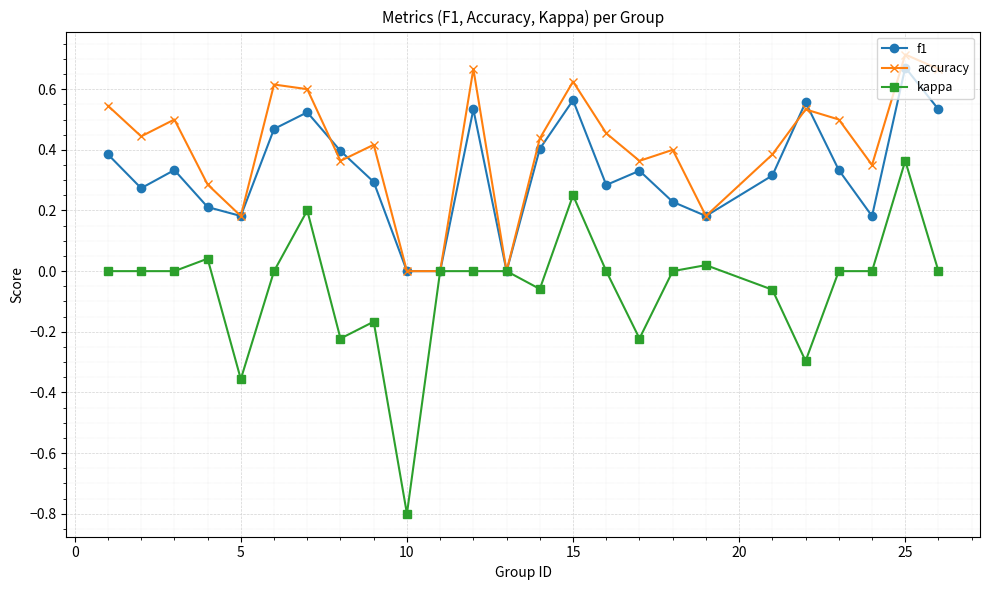

What is the smallest value displayed?

-0.8